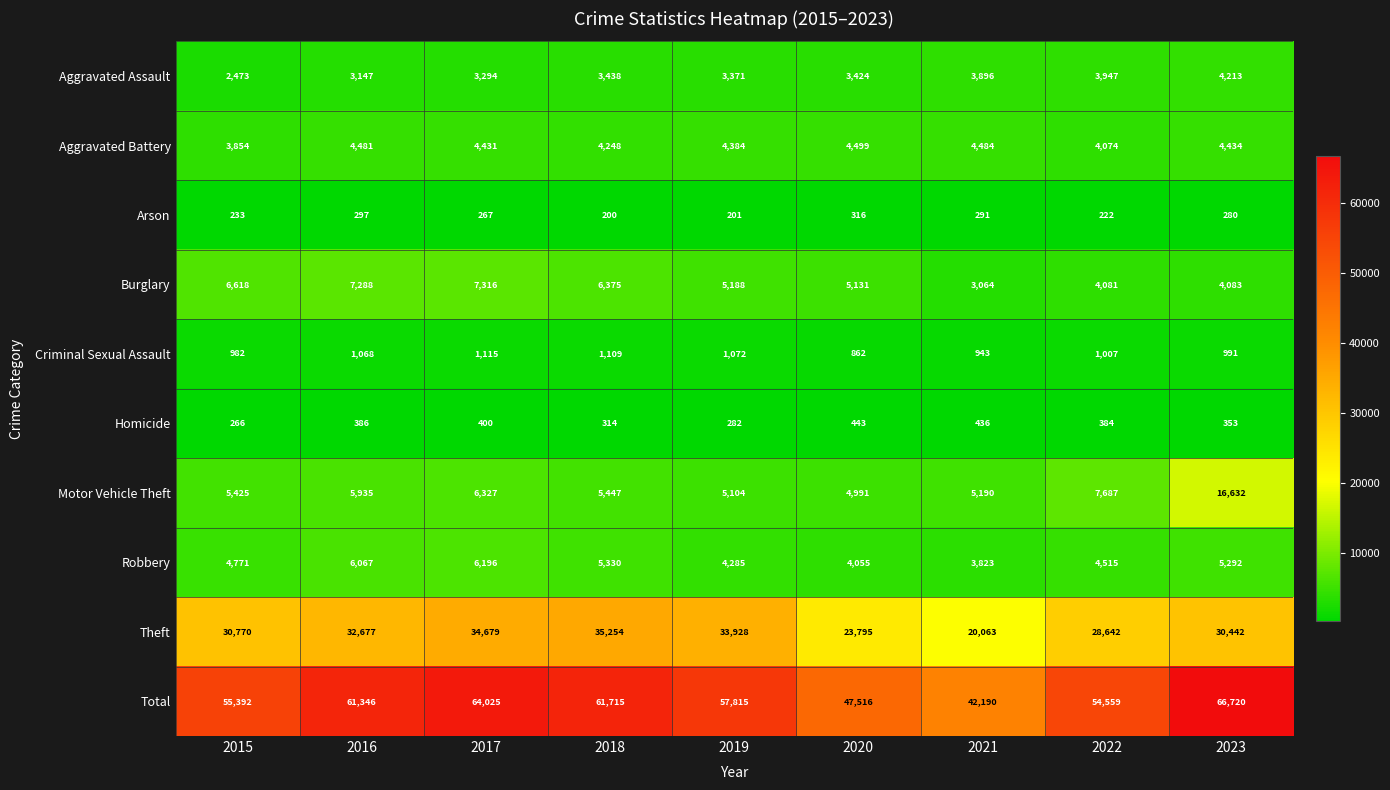

Which series has the largest total across all categories?

Total